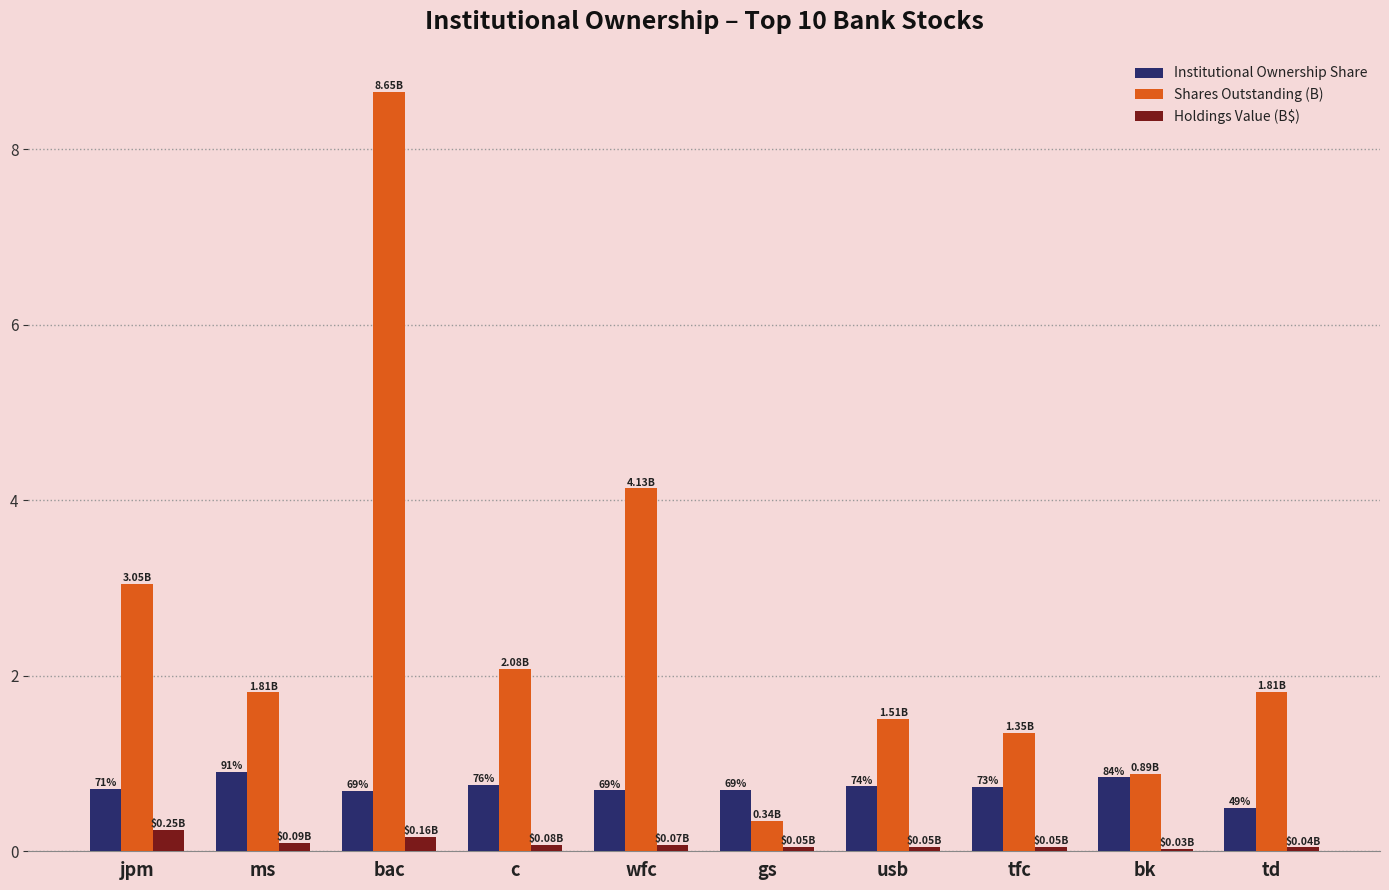

Which series has the largest range (max minus min)?

Shares Outstanding (B)